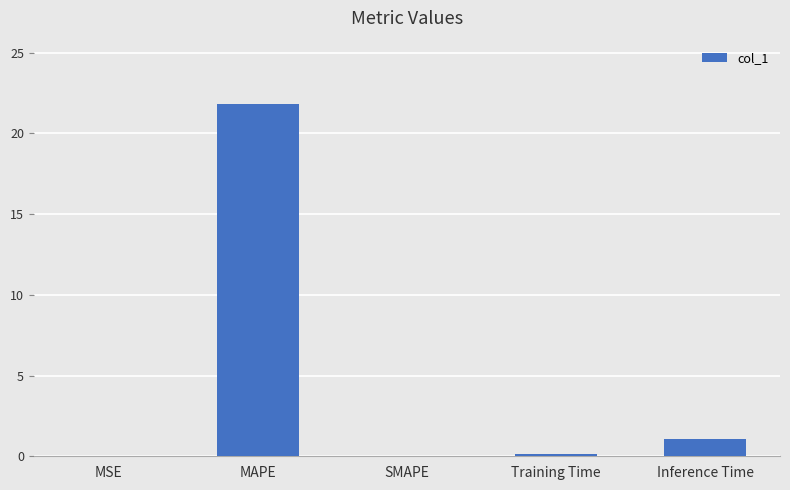

Count the number of data series in this chart.

1